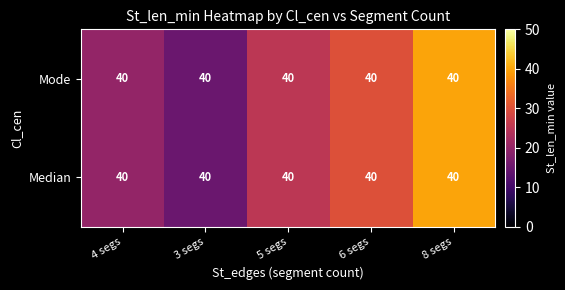

How many data points in Median are less than 25?

2